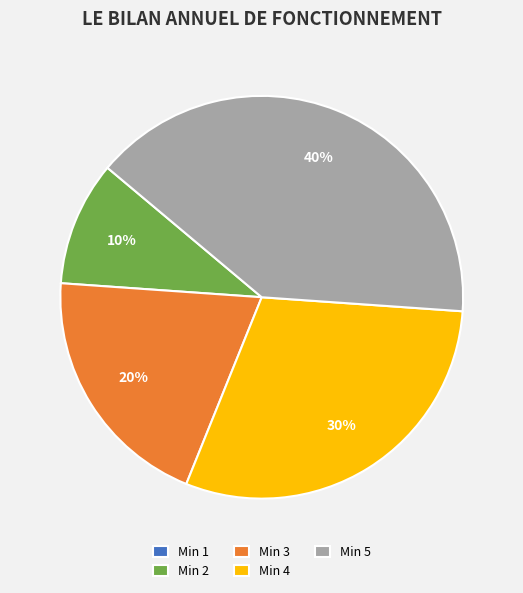

Is the sum of Min 2 and Min 3 greater than half?

No